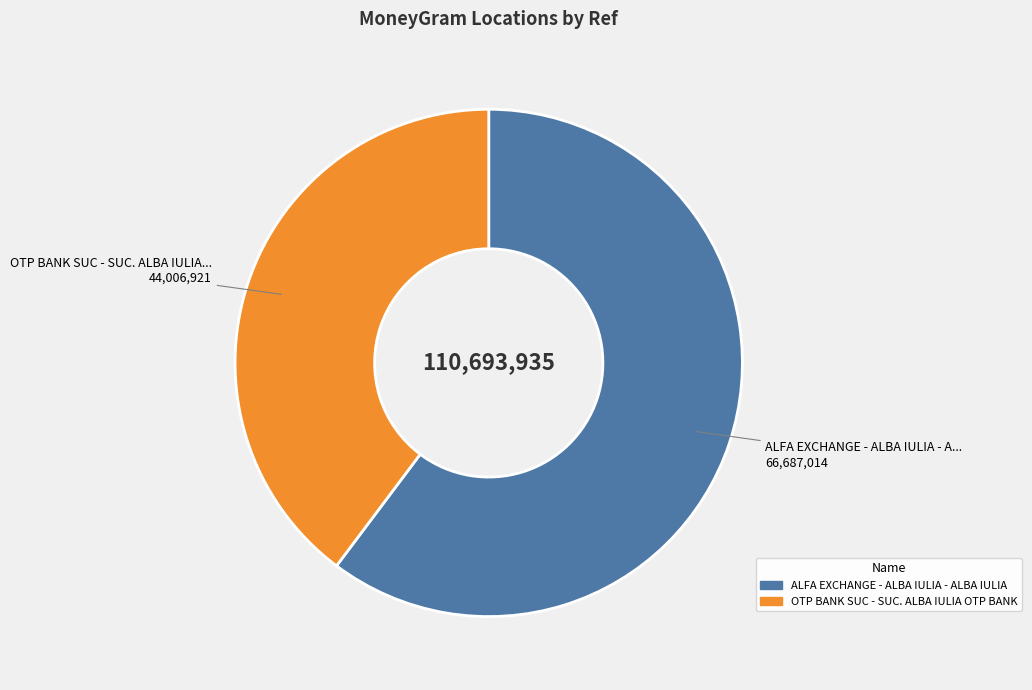

What is the majority slice?

ALFA EXCHANGE - ALBA IULIA - ALBA IULIA